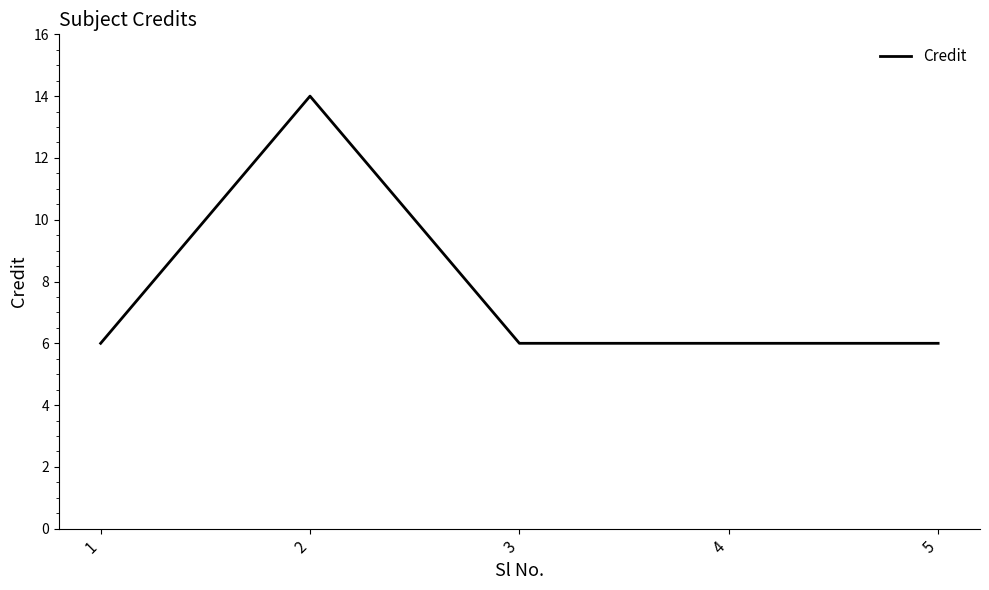

What is the difference between the maximum and second lowest values?

8